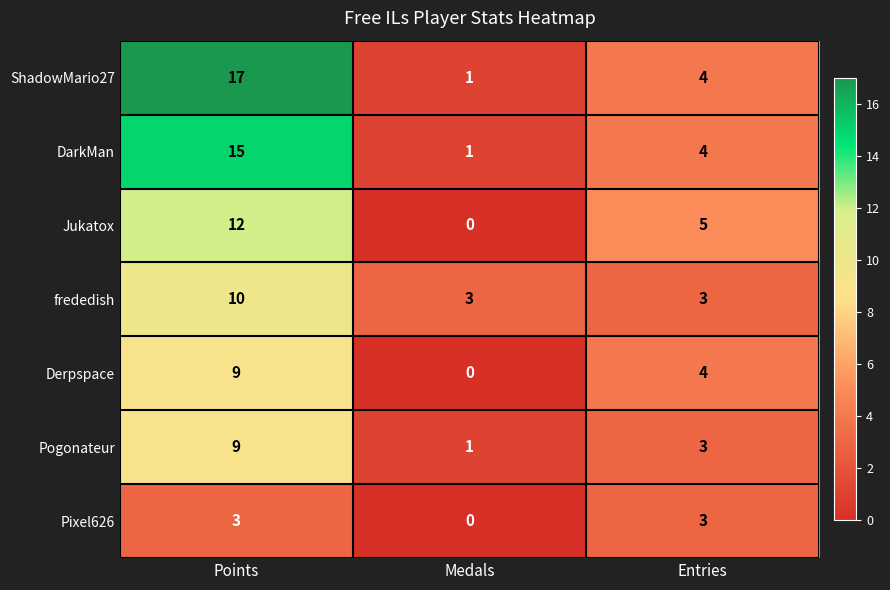

At which category does the chart reach its peak across all series?

Points